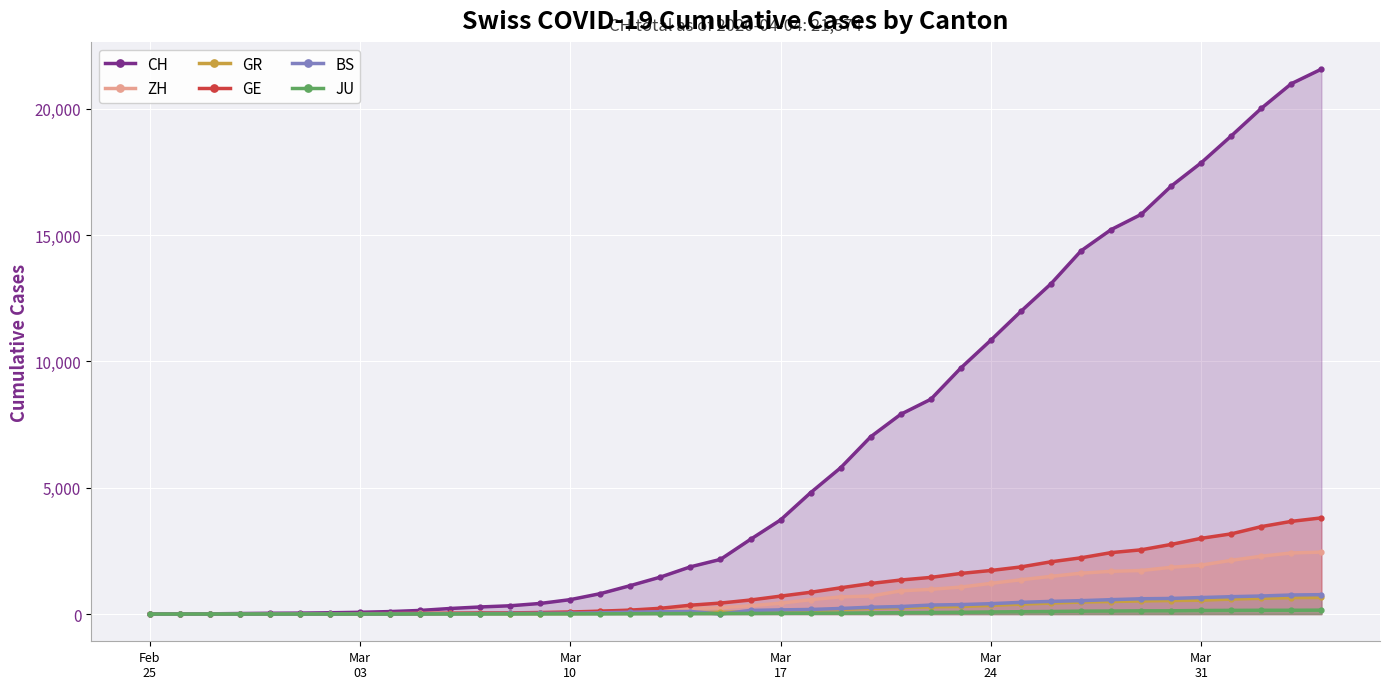

Which series has the widest spread of values?

CH